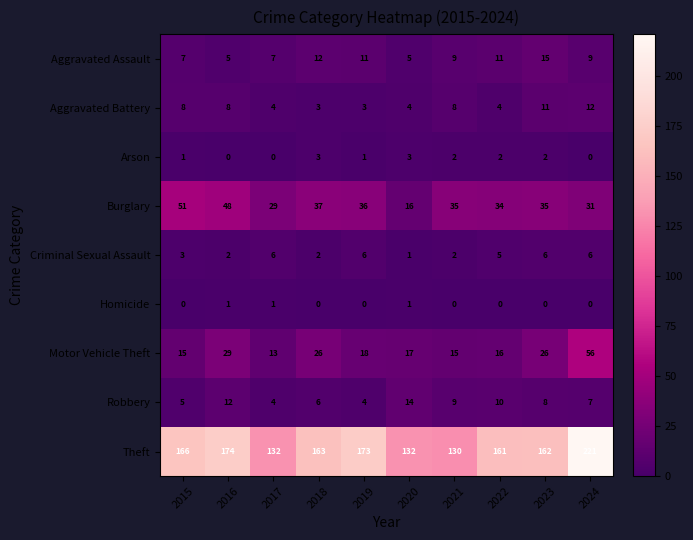

What is the spread (max minus min) of values at 2018?

163